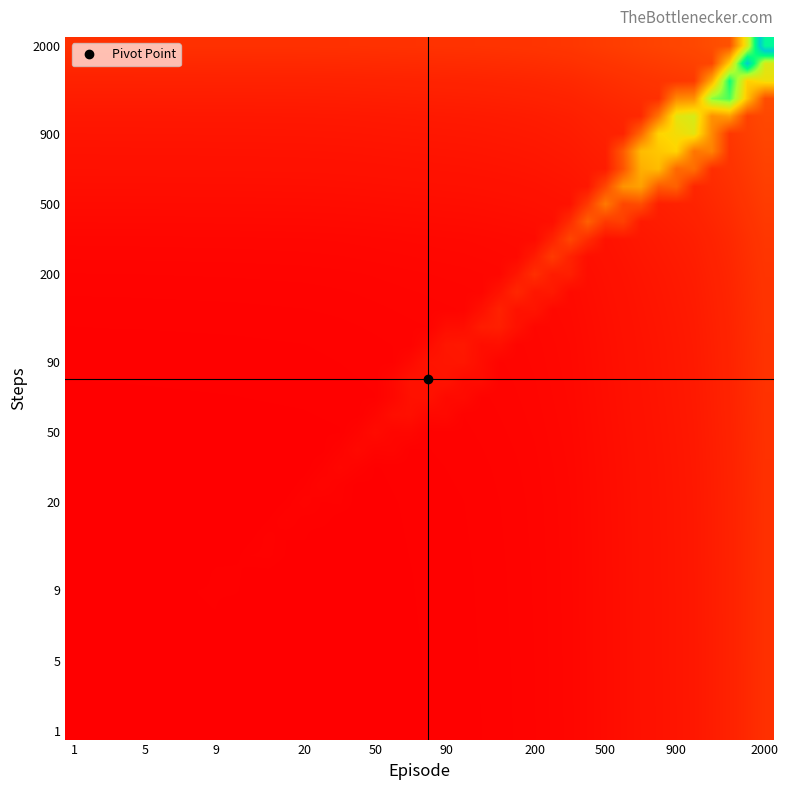

At which category is the sum across all series the highest?

2000